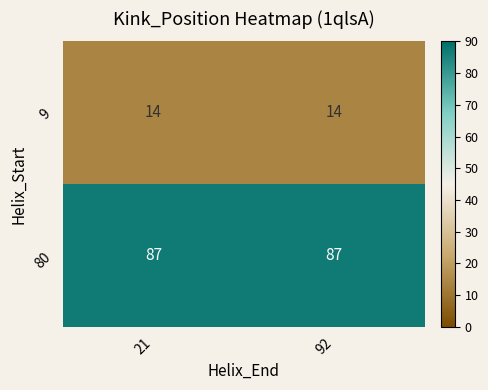

Reading right to left, transcribe all the data shown in this chart.

9: 14	14
80: 87	87